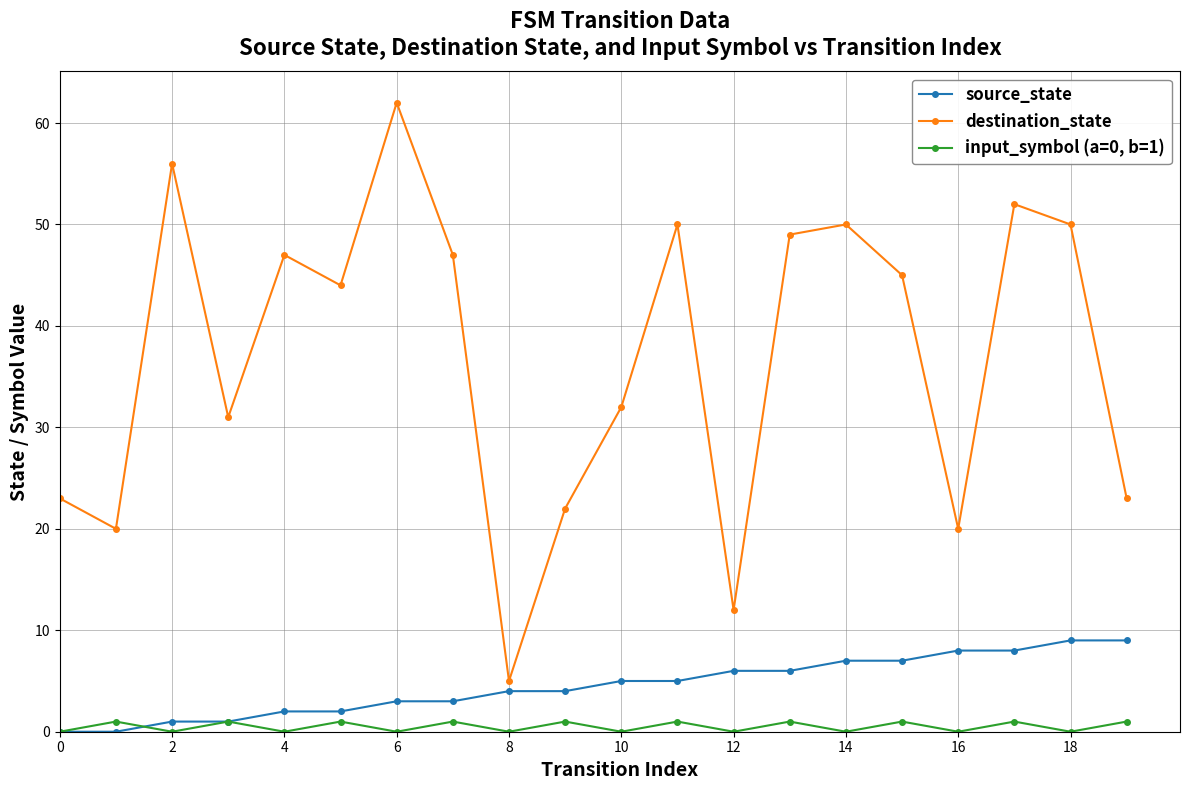

What is the value of the source_state point at the 11th from the left?

5